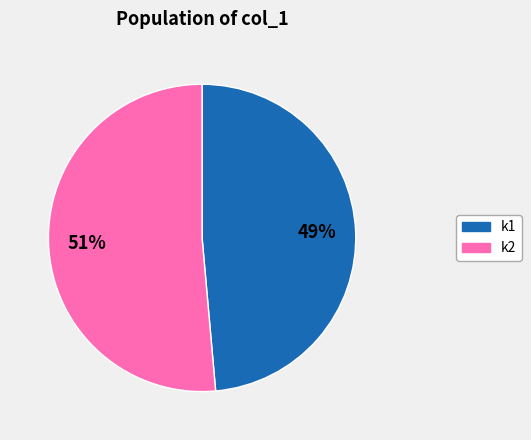

Which has a higher value, k1 or k2?

k2